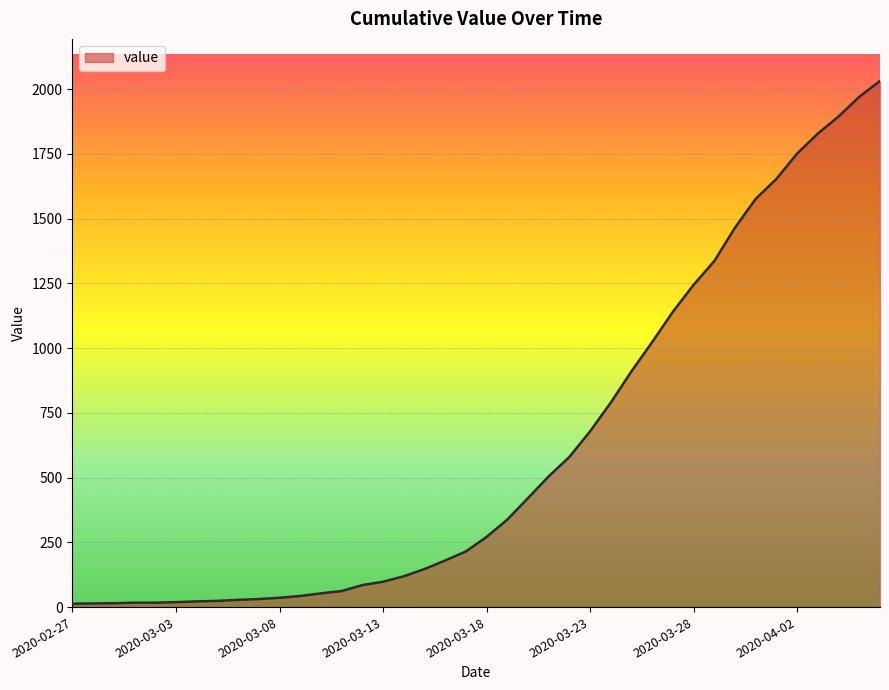

What is the maximum value shown in the chart?

2032